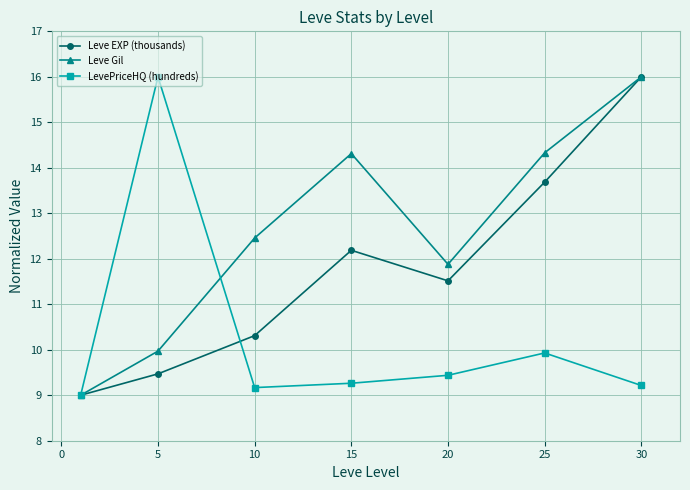

List the series in order of their overall mean, lowest first.

LevePriceHQ (hundreds), Leve EXP (thousands), Leve Gil